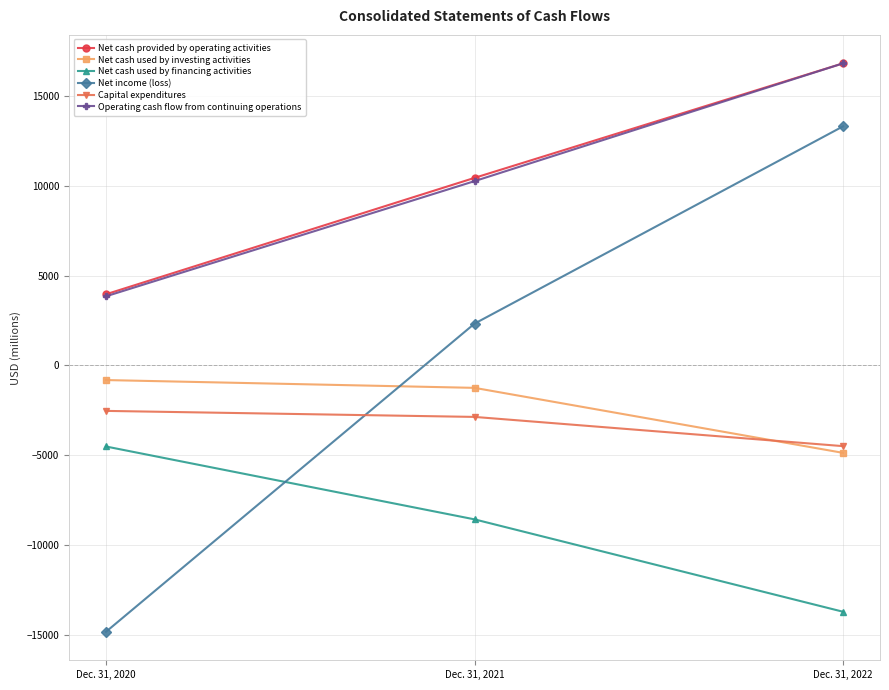

What is the greatest value displayed?

16810